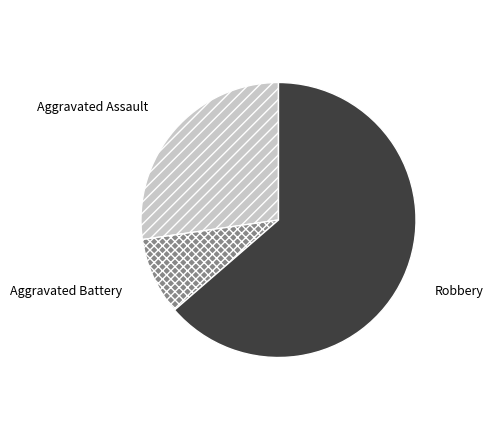

Between Aggravated Battery and Aggravated Assault, which is larger?

Aggravated Assault